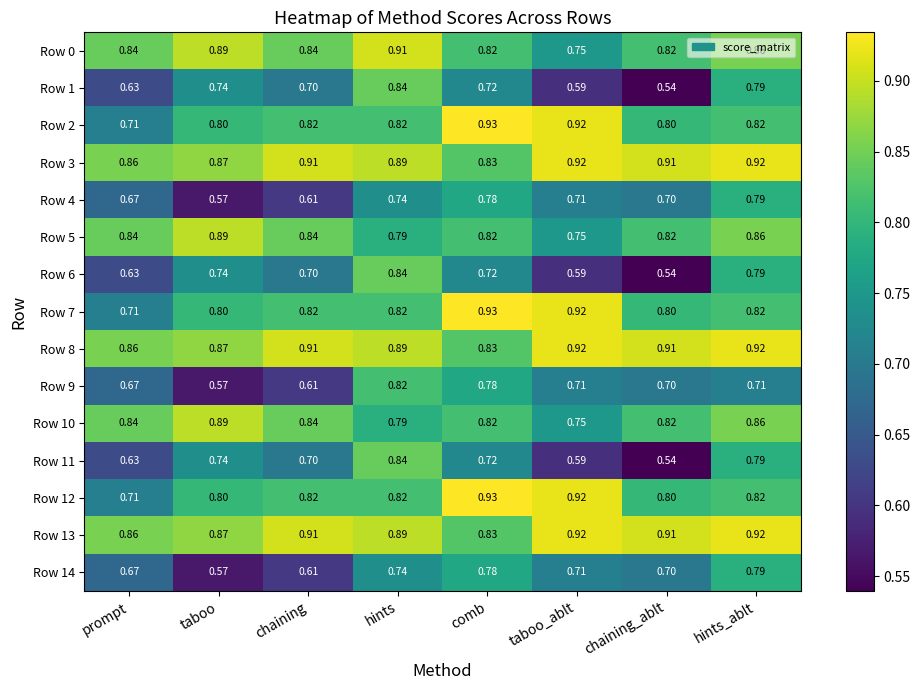

At which category is the sum across all series the highest?

hints_ablt